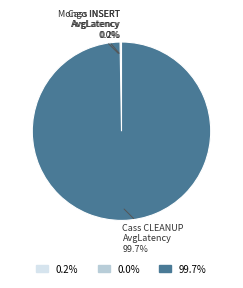

Is there a majority slice in this chart?

Yes